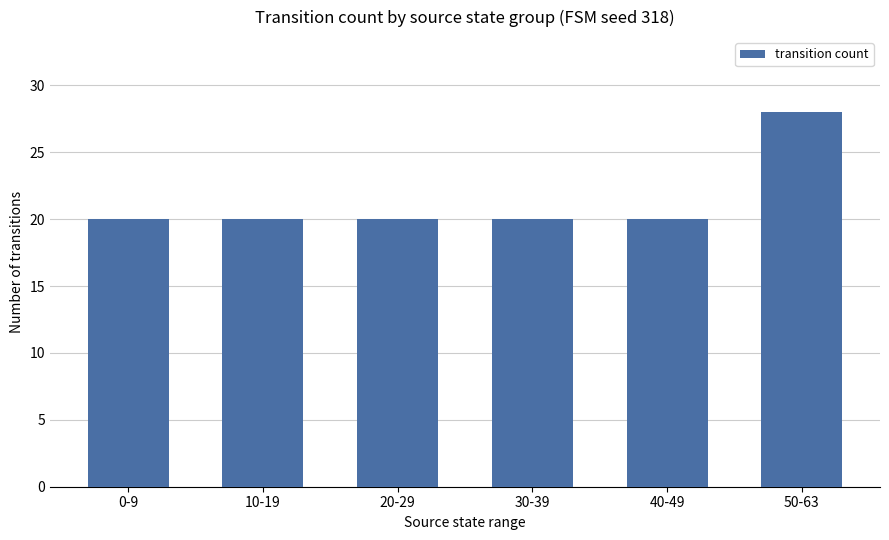

What is the change in value from 40-49 to 50-63?

+8